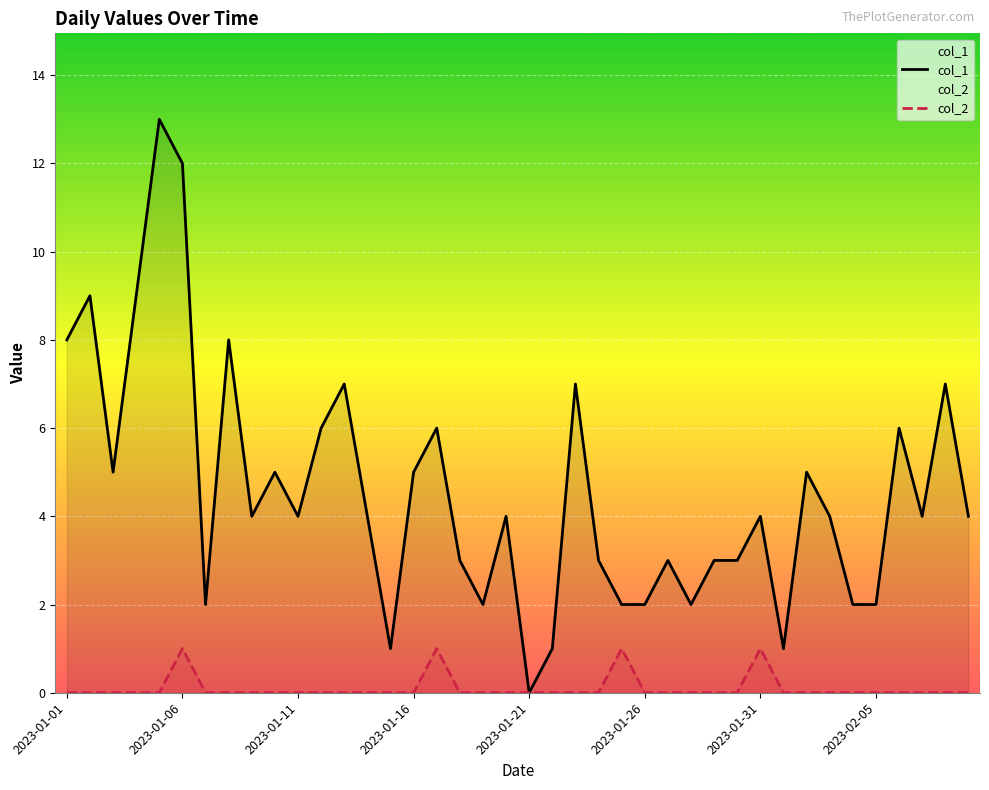

True or false: col_1 and col_2 cross at least once.

False